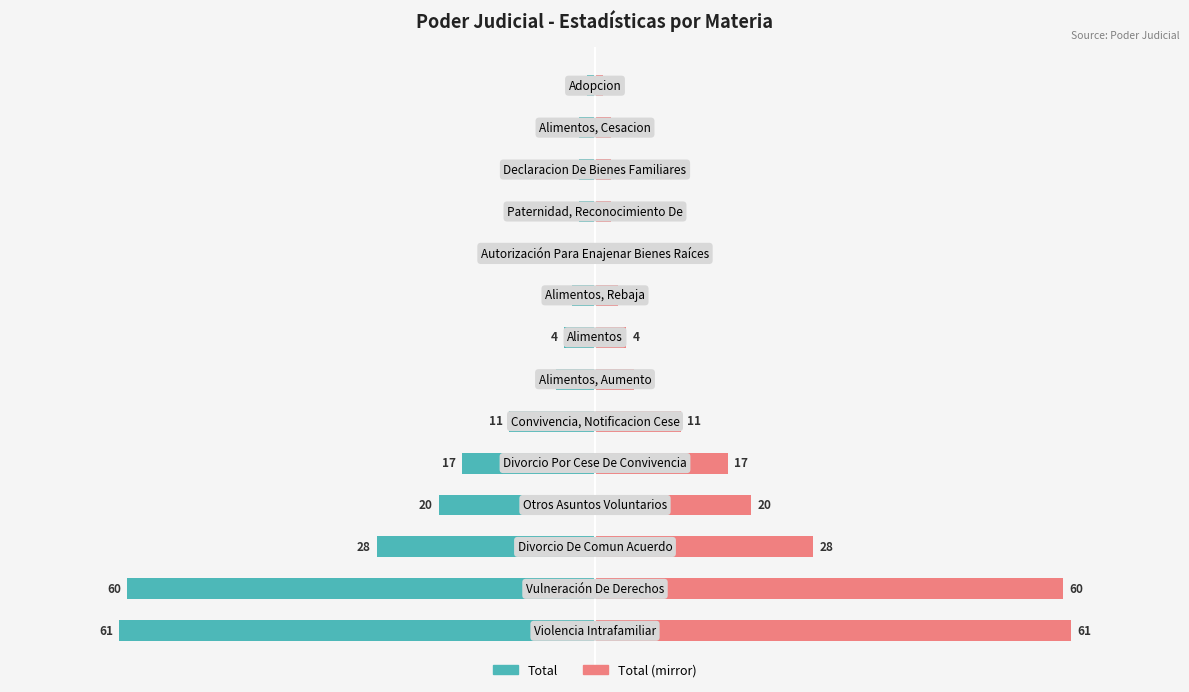

Is the value of Total (Left) at 12 greater than the value of Total (Right) at 0?

No